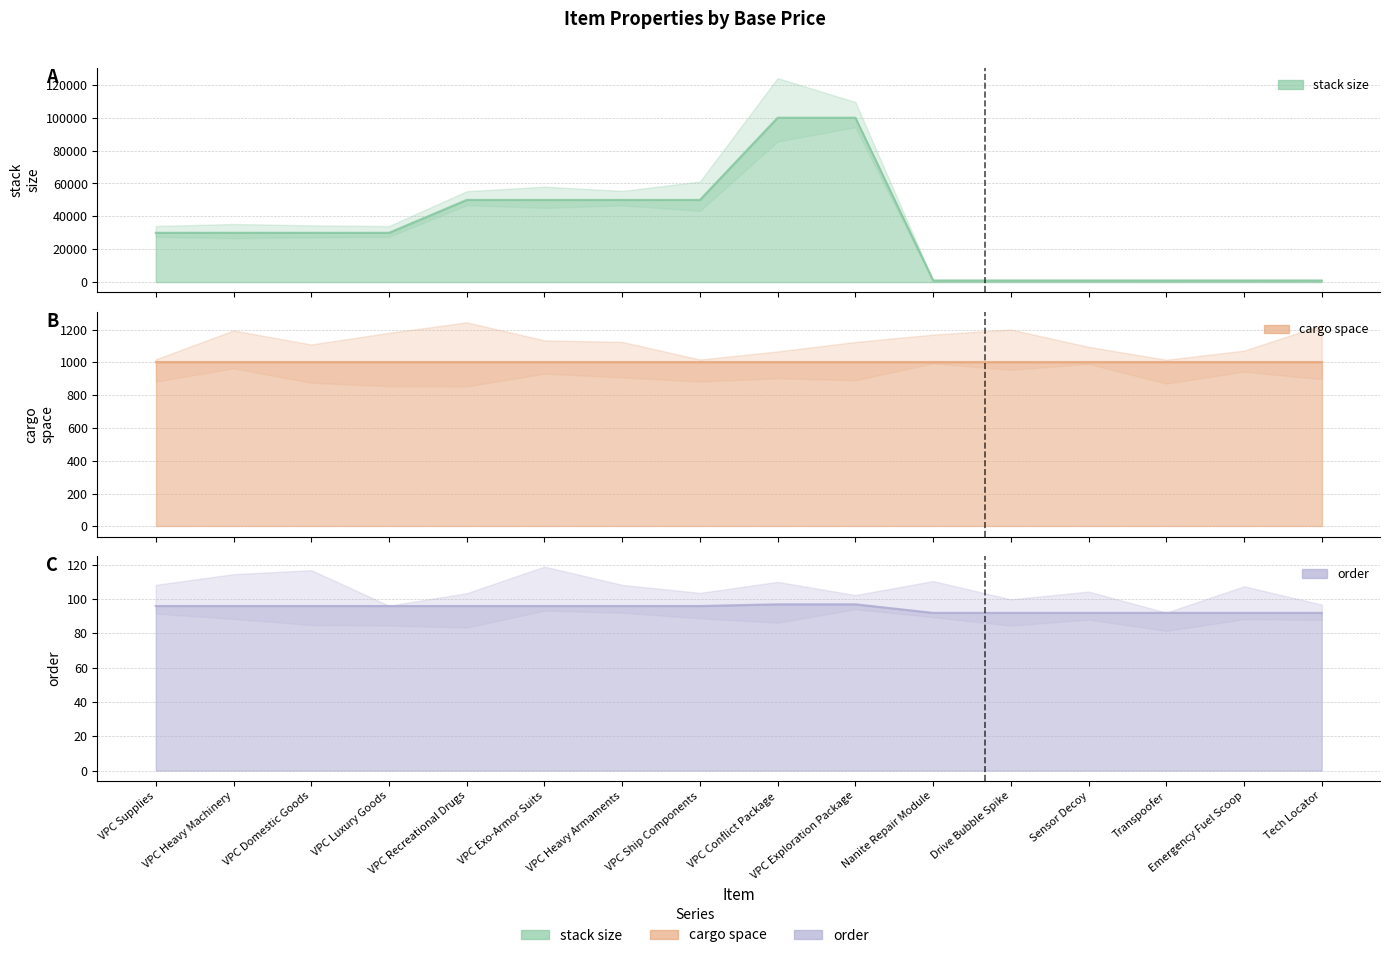

At which category is the sum across all series the highest?

VPC Conflict Package